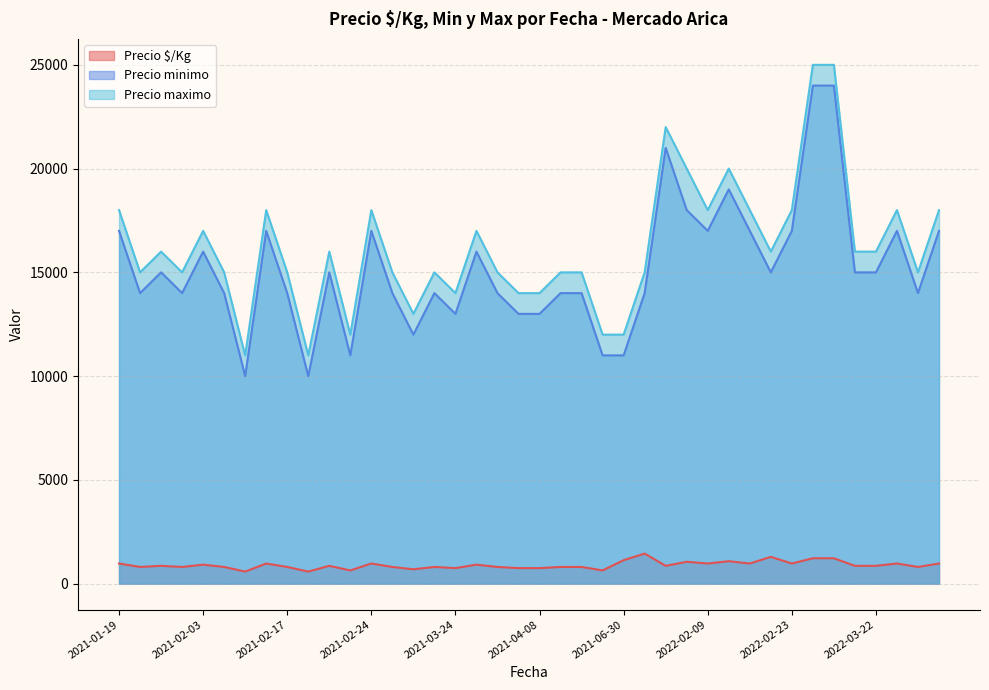

What is the difference between the Precio minimo values at 2021-03-31 and 2022-02-23?

1000